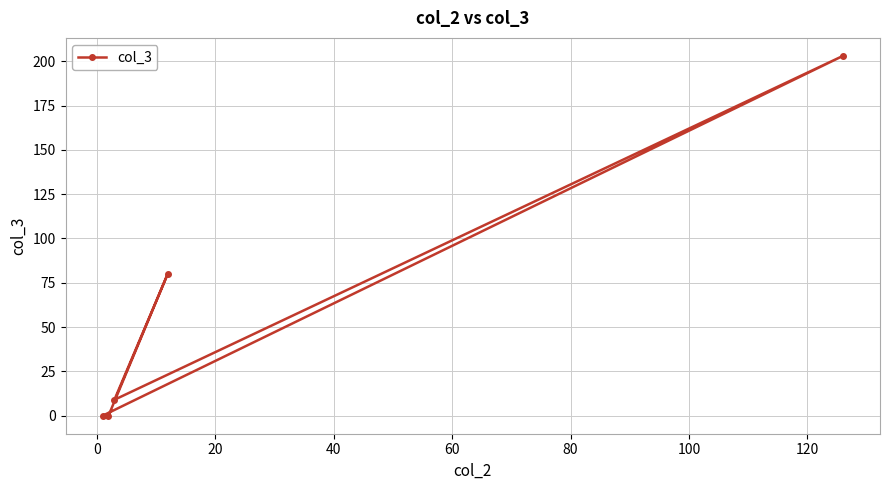

What is the value of the 5th point from the left?

203